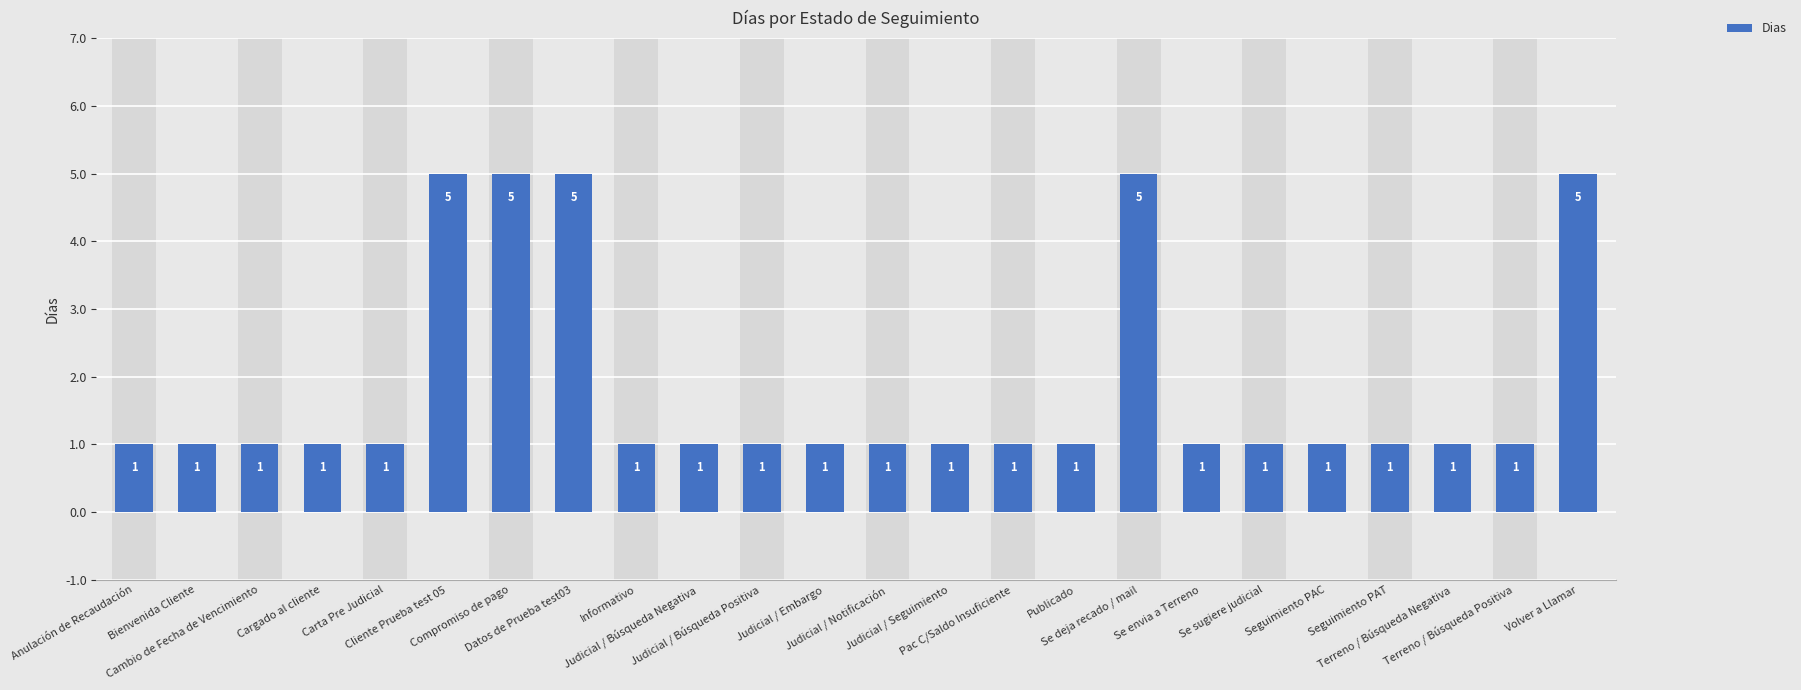

What position from the right is Publicado?

9